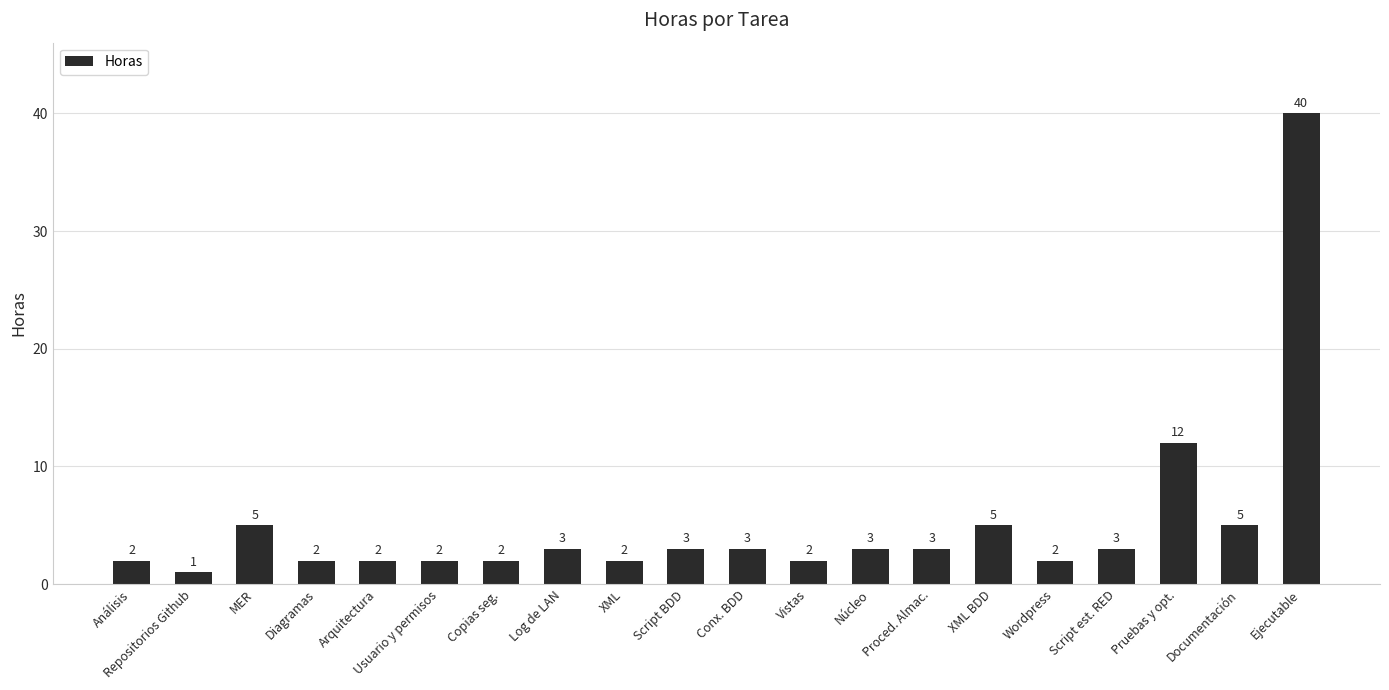

What is the difference between the maximum and minimum values?

39